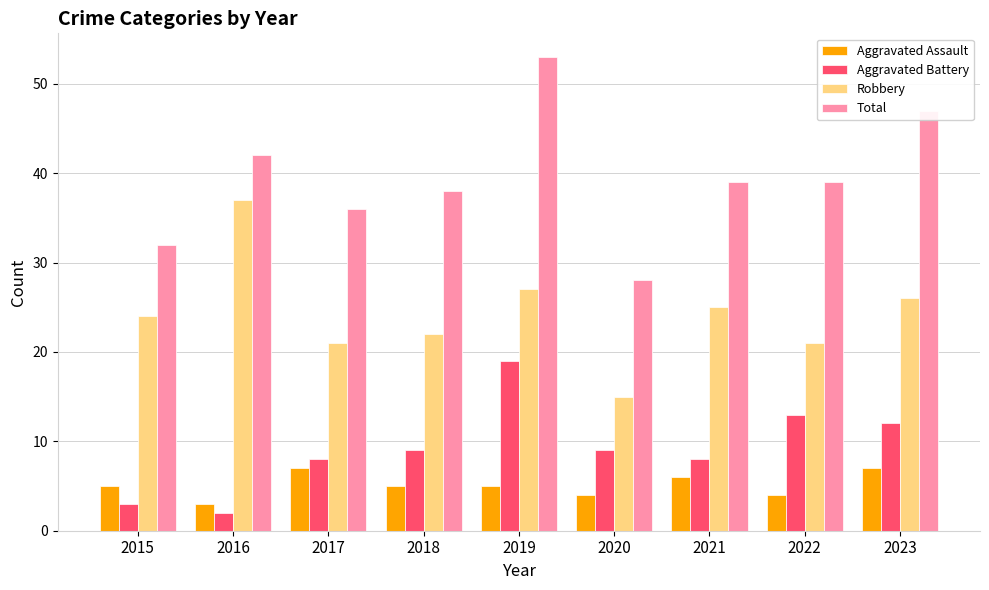

What are all the series names shown in the legend?

Aggravated Assault, Aggravated Battery, Robbery, Total